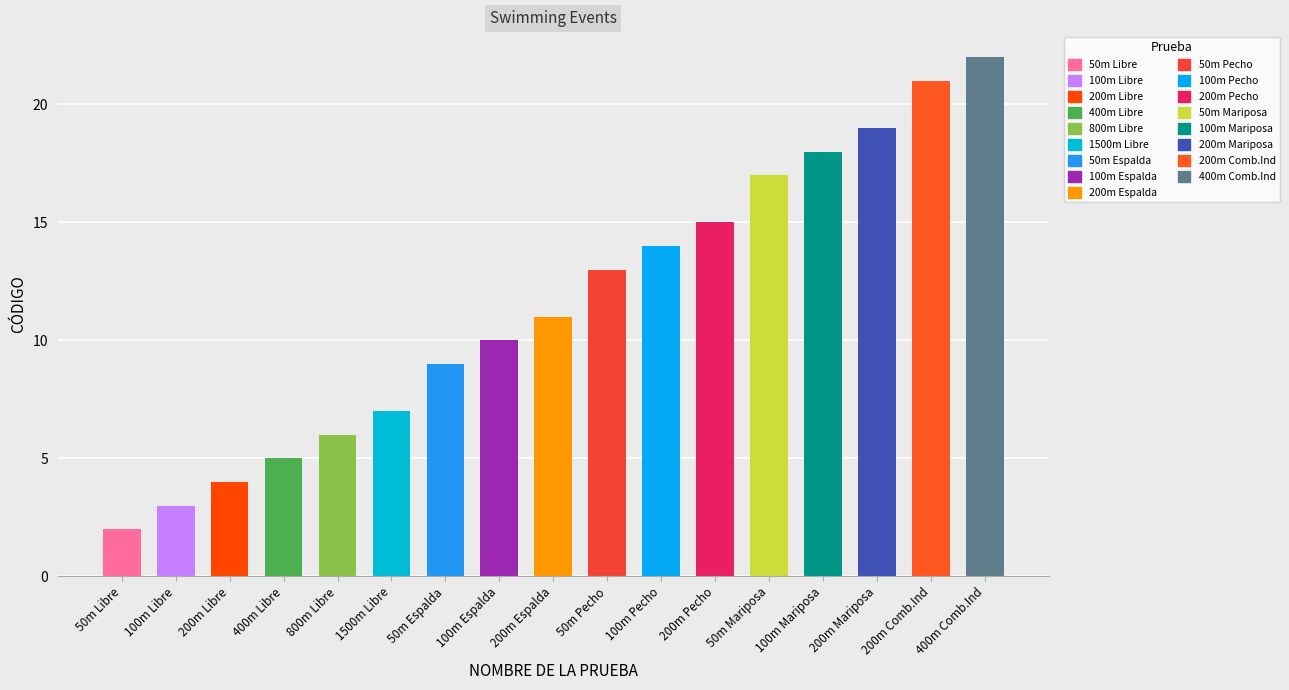

What is the average value?

12